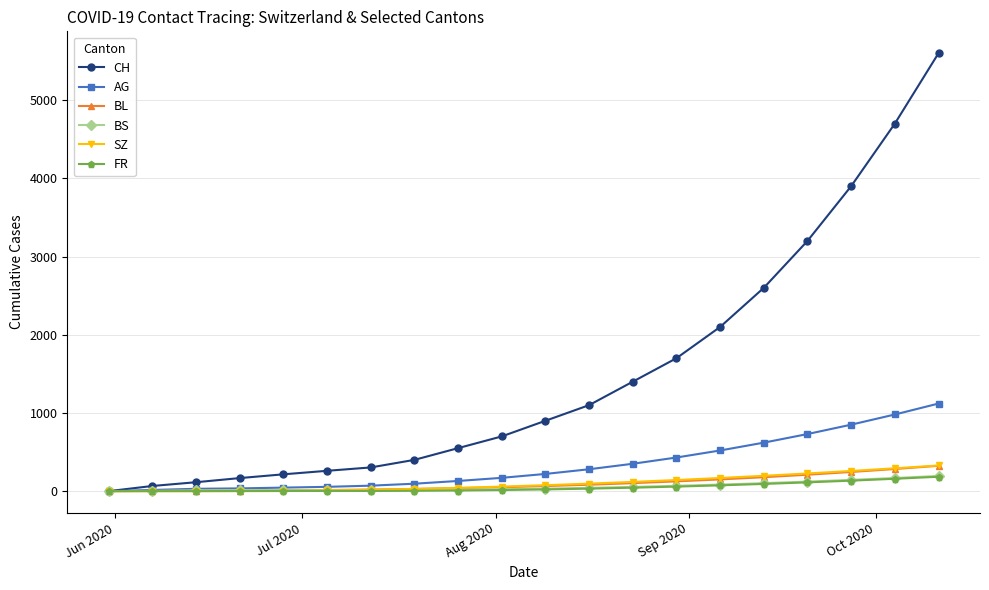

What is the maximum value for AG?

1120